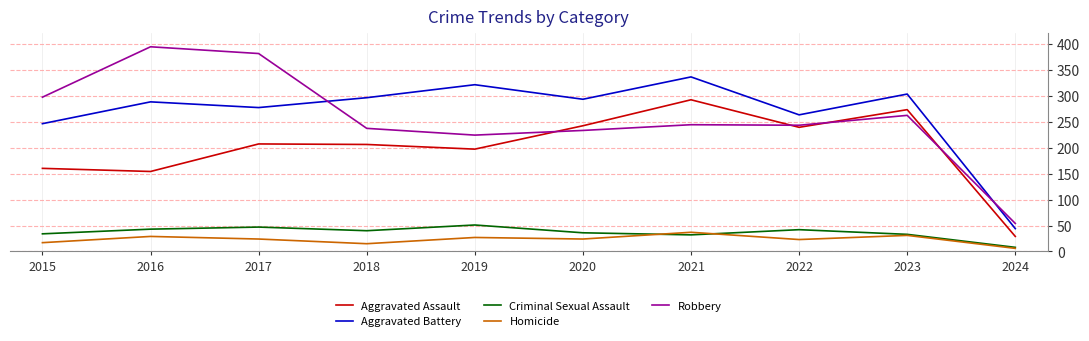

What is the average value of the Homicide series?

23